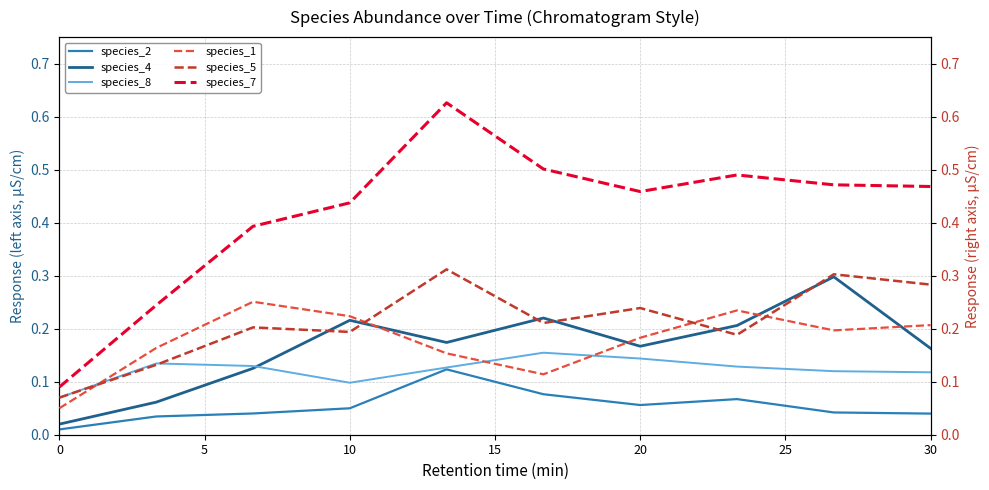

List the series in order of their peak value, highest first.

species_7, species_5, species_4, species_1, species_8, species_2